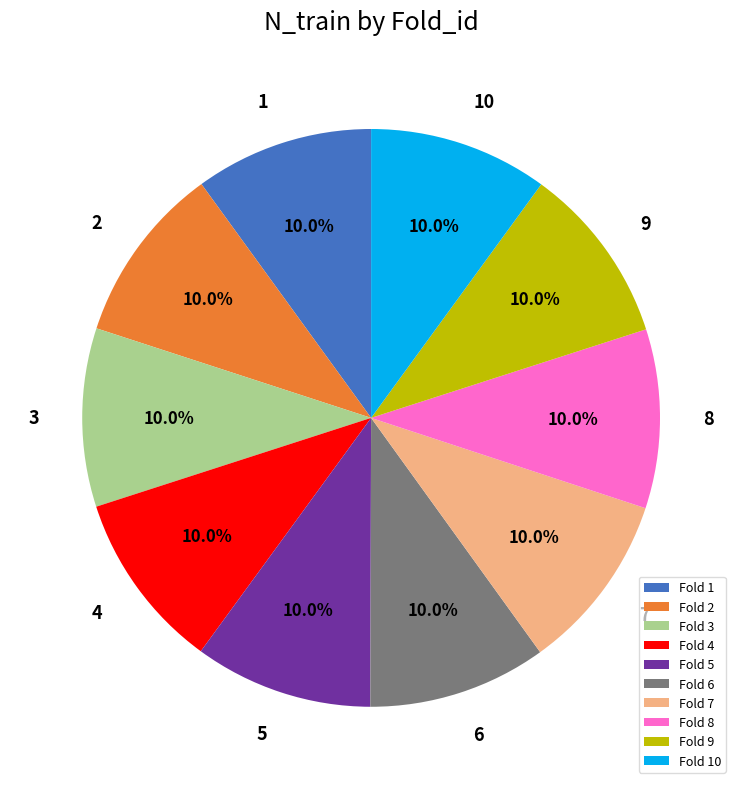

Is 10 the majority of the pie?

No